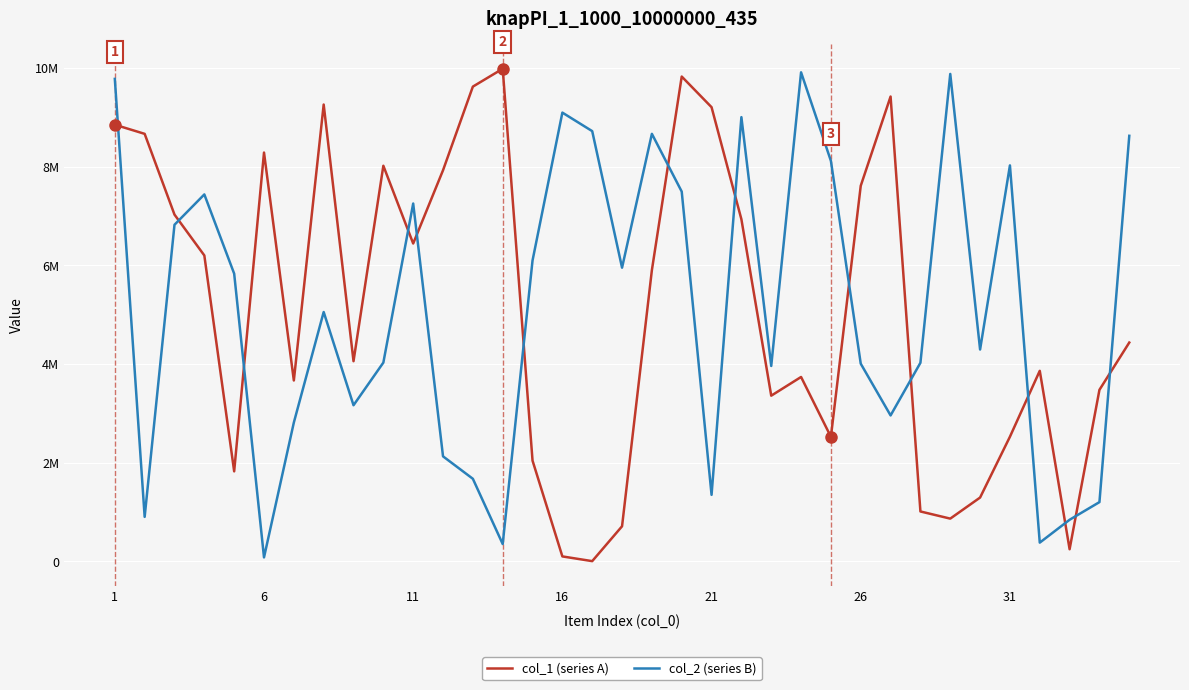

What is the sum of all col_2 (series B) values?

179991250